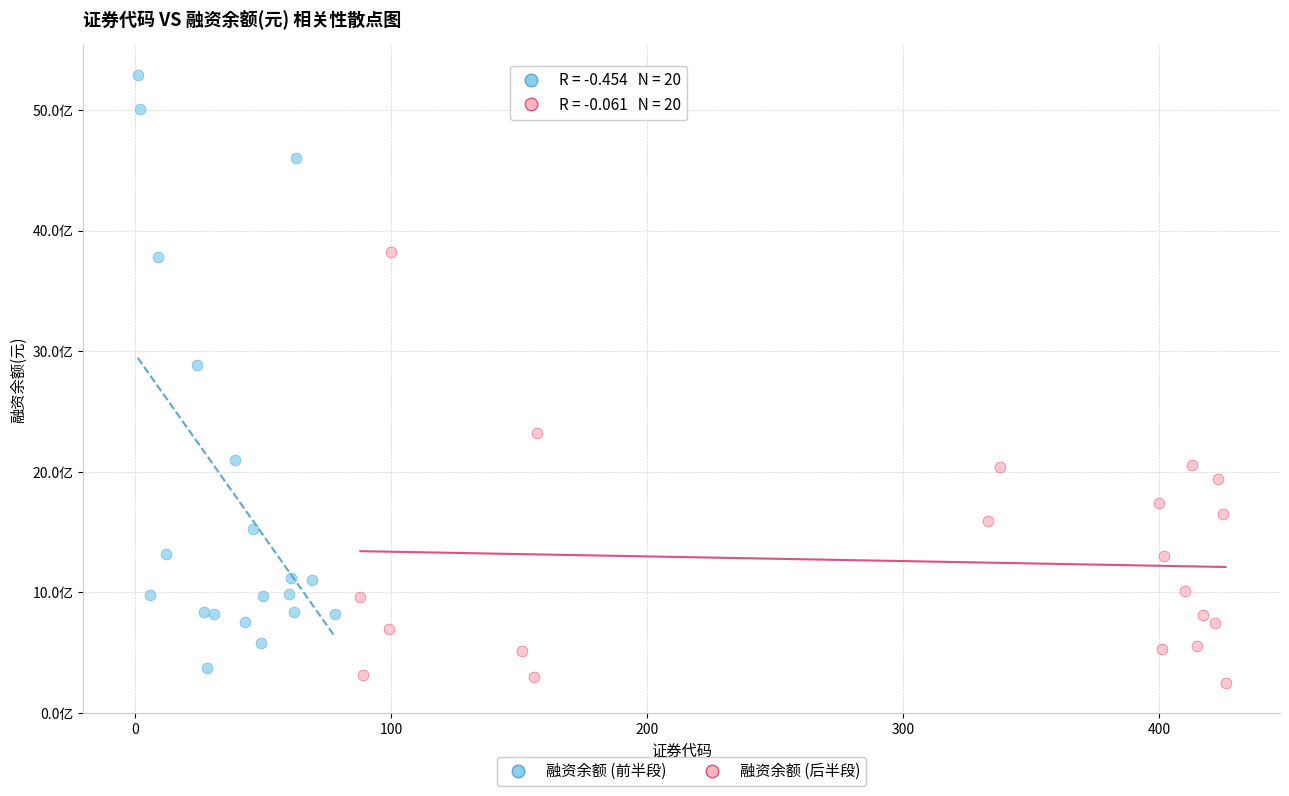

What are all the series names shown in the legend?

融资余额 (前半段), 融资余额 (后半段)